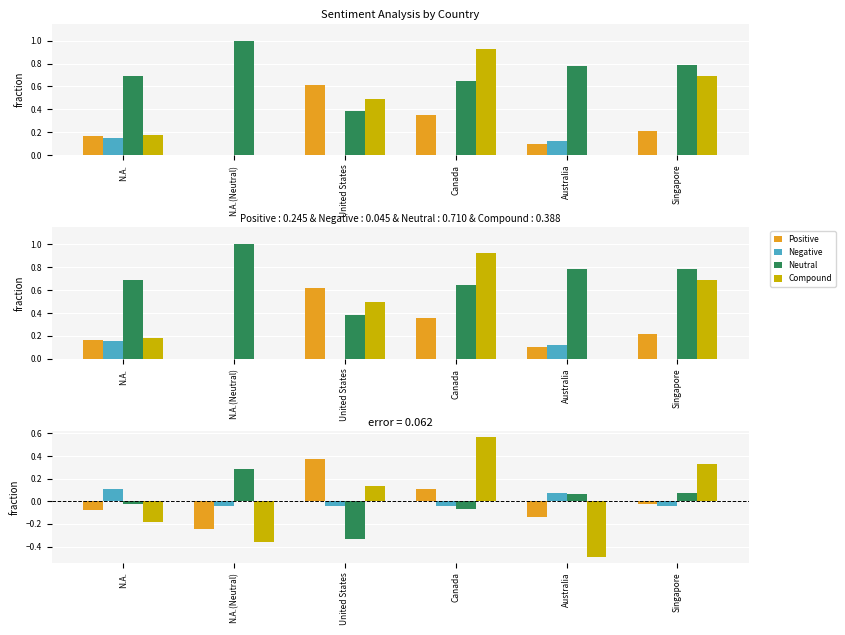

At which category does the chart reach its minimum across all series?

Australia